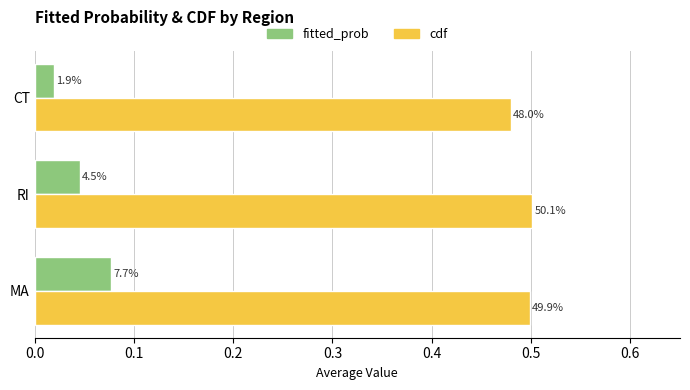

What are all the series names shown in the legend?

fitted_prob, cdf